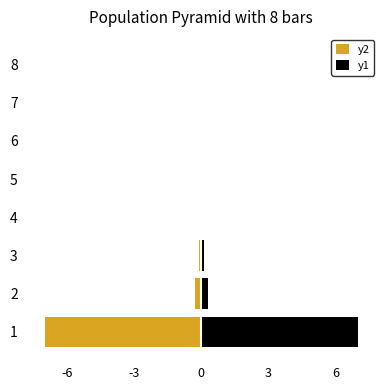

What are all the series names shown in the legend?

y2, y1